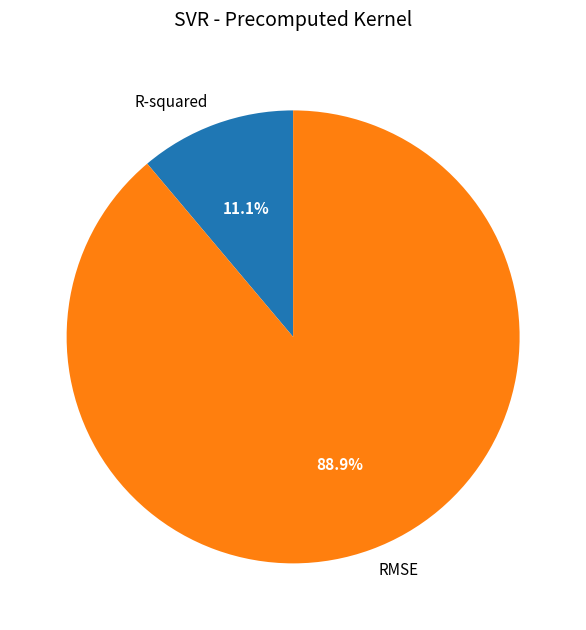

Is the sum of RMSE and R-squared greater than half?

Yes